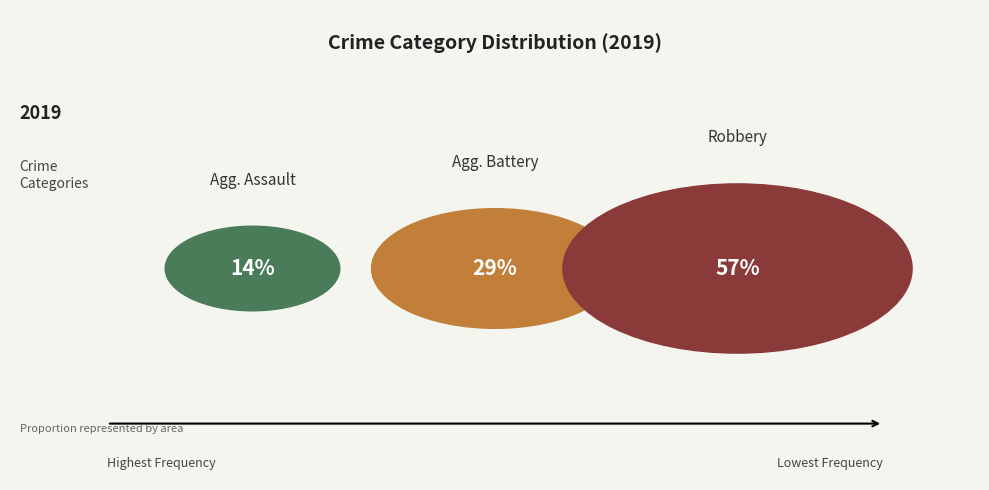

Which slice is the largest?

Robbery